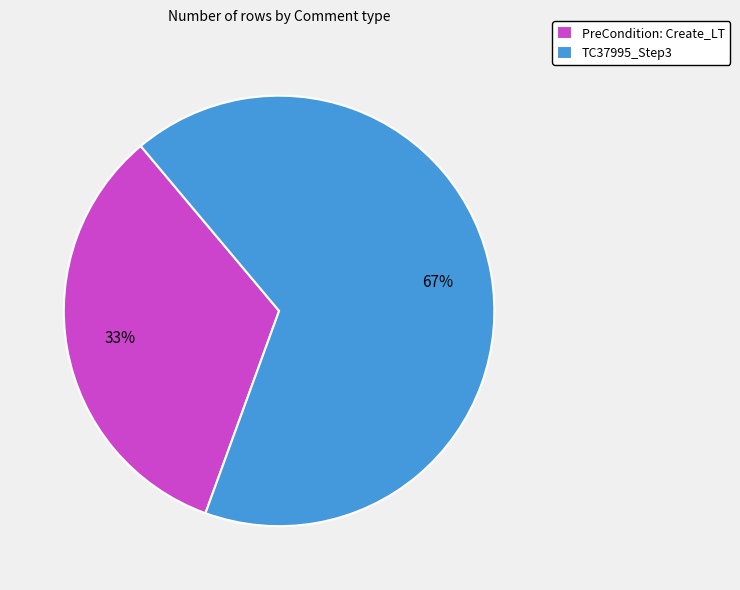

To the nearest percent, what is the combined percentage of PreCondition: Create_LT and TC37995_Step3?

100%